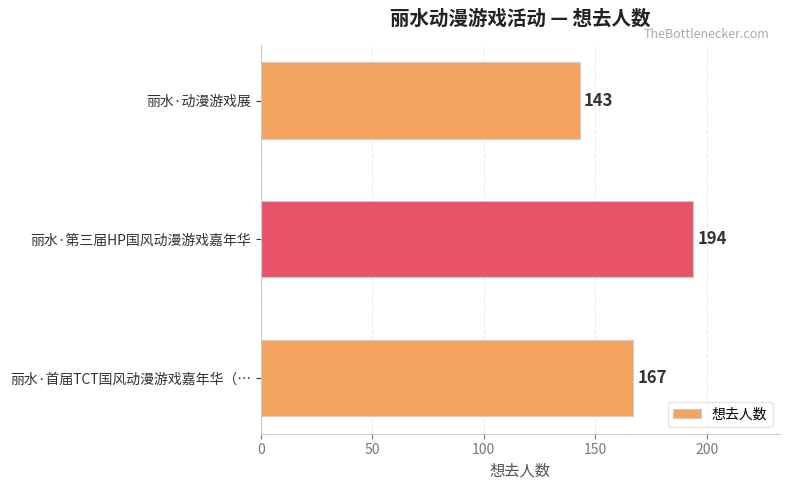

What is the greatest value displayed?

194